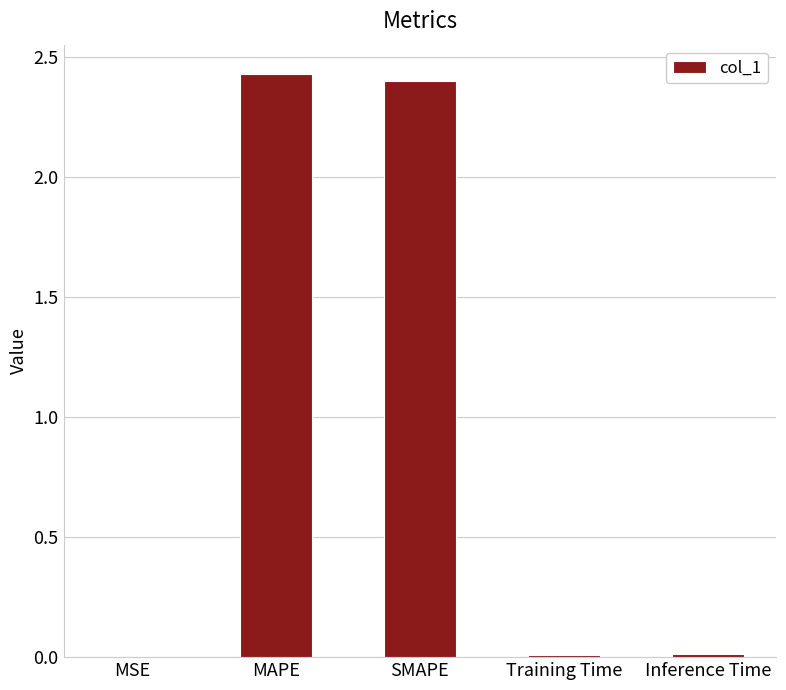

Between MAPE and SMAPE, which is larger?

MAPE